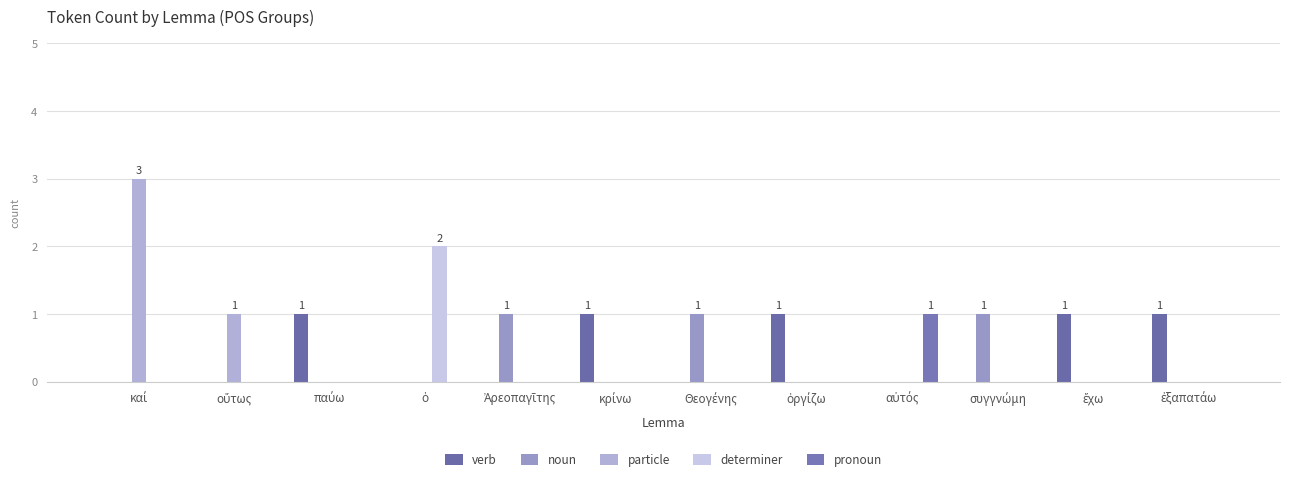

Are the bars grouped side by side (vs. stacked)?

Yes